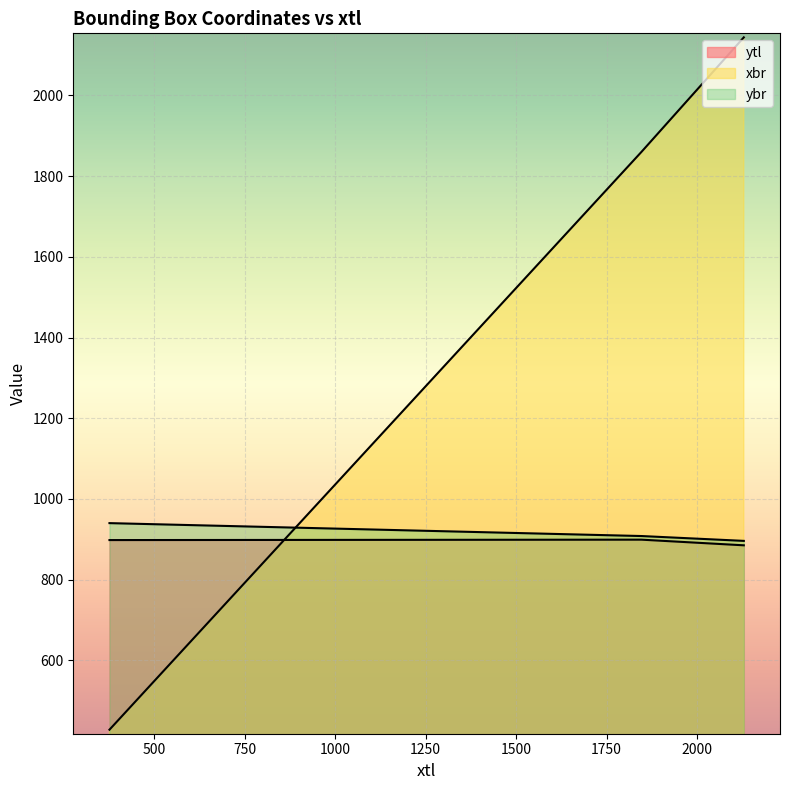

What is the total value across all series at 1846?

3667